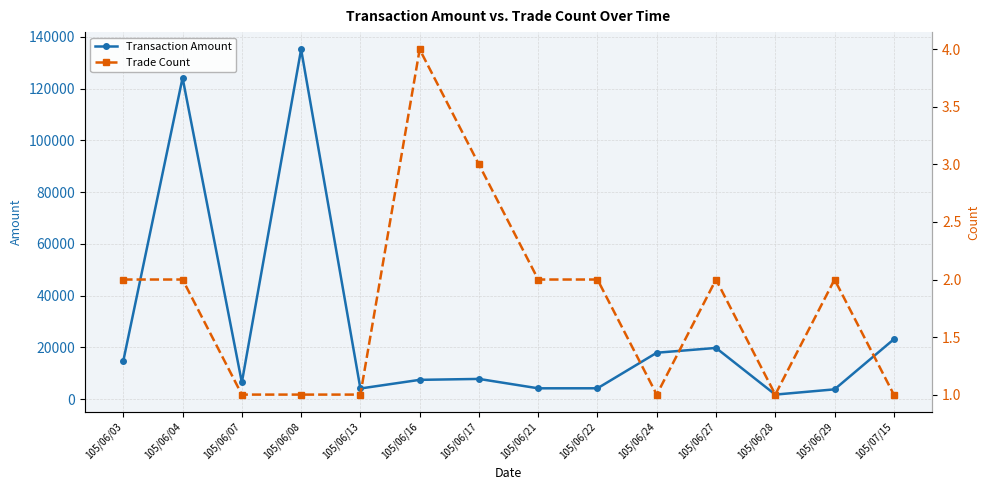

True or false: Transaction Amount and Trade Count intersect in this chart.

False